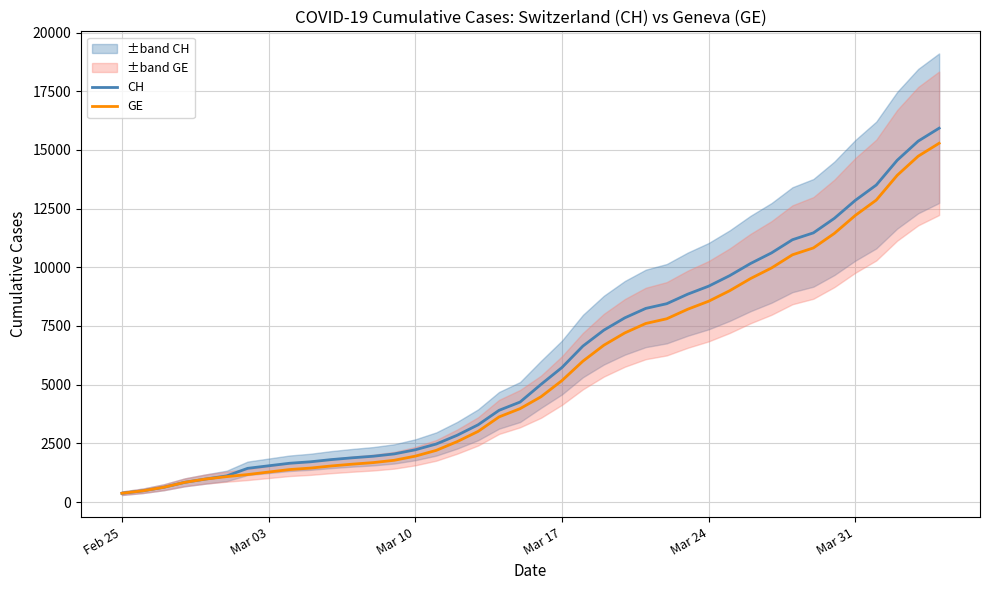

Reading left to right, extract all data points from this chart.

CH: 375	479	630	840	981	1113	1436	1544	1652	1715	1809	1885	1952	2051	2226	2472	2845	3291	3908	4259	5012	5731	6644	7323	7847	8249	8449	8855	9196	9642	10162	10613	11175	11467	12086	12852	13505	14561	15375	15926
GE: 375	479	630	840	981	1083	1171	1278	1384	1447	1538	1614	1681	1780	1955	2201	2574	3010	3627	3978	4485	5174	6002	6681	7205	7607	7807	8213	8554	9000	9520	9971	10533	10825	11444	12210	12863	13919	14733	15284